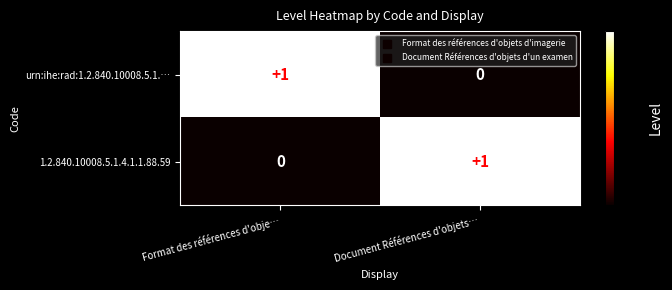

True or false: urn:ihe:rad:1.2.840.10008.5.1.… has a value of 0 at Document Références d'objets….

True